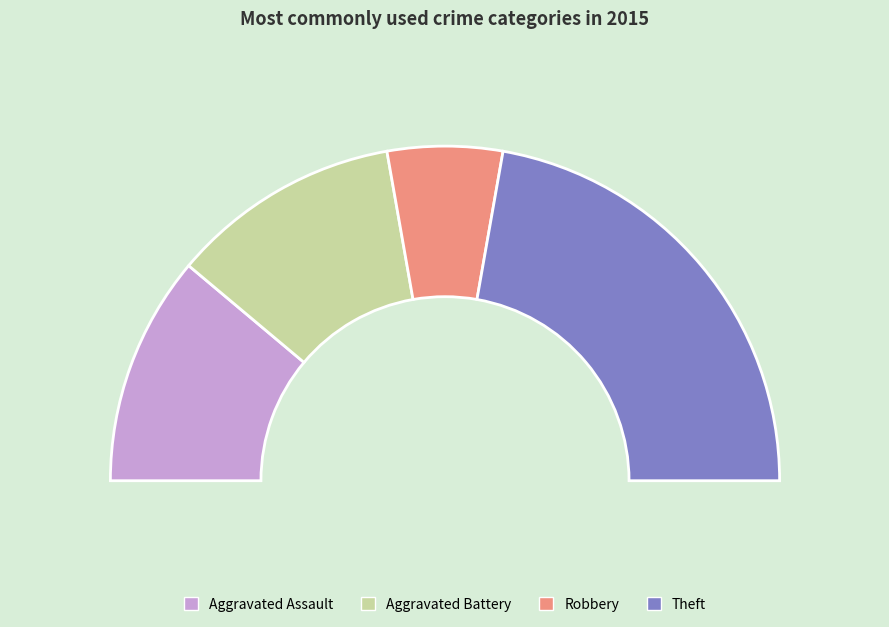

What percentage do Aggravated Battery and Aggravated Assault together represent?

44.4%